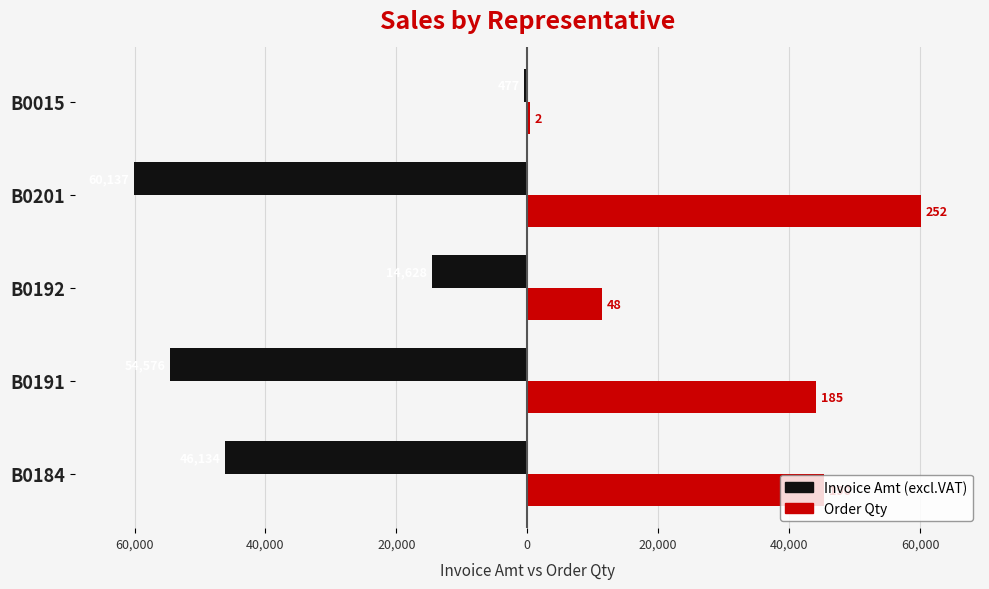

What are all the series names shown in the legend?

Invoice Amt (excl.VAT), Order Qty